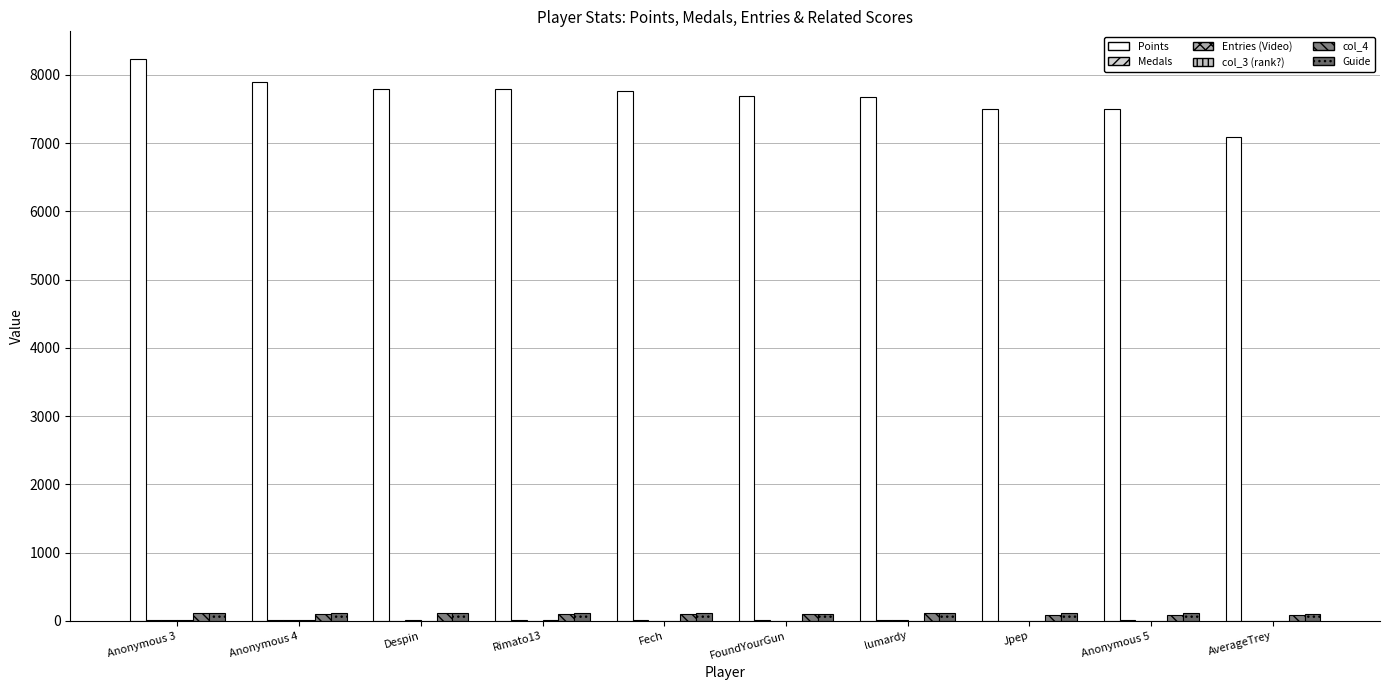

Count the number of data series in this chart.

6